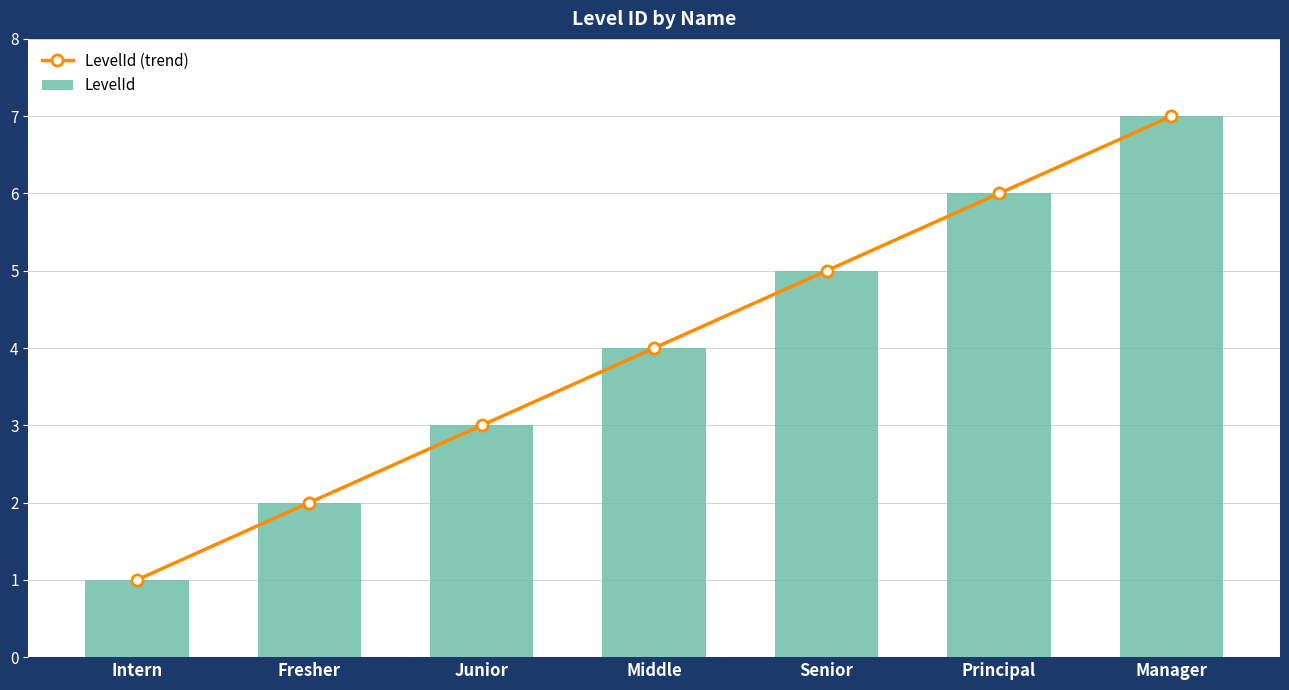

What is the maximum value for LevelId?

7